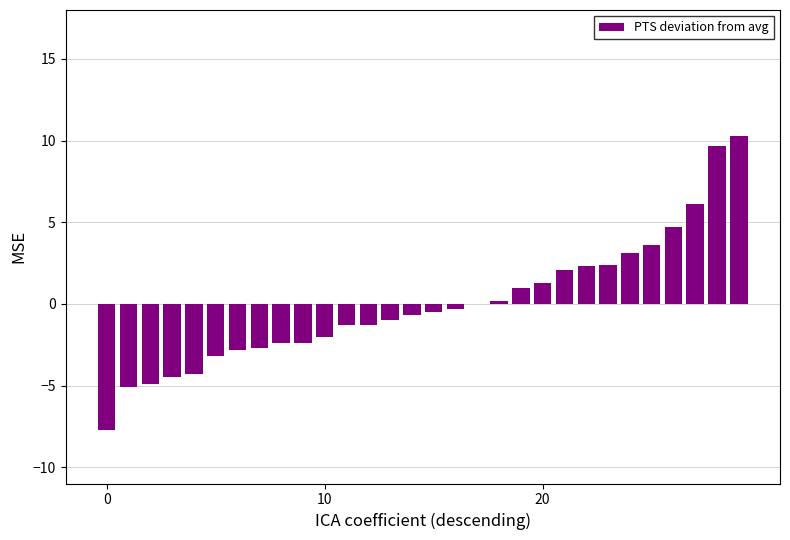

What is the greatest value displayed?

10.3